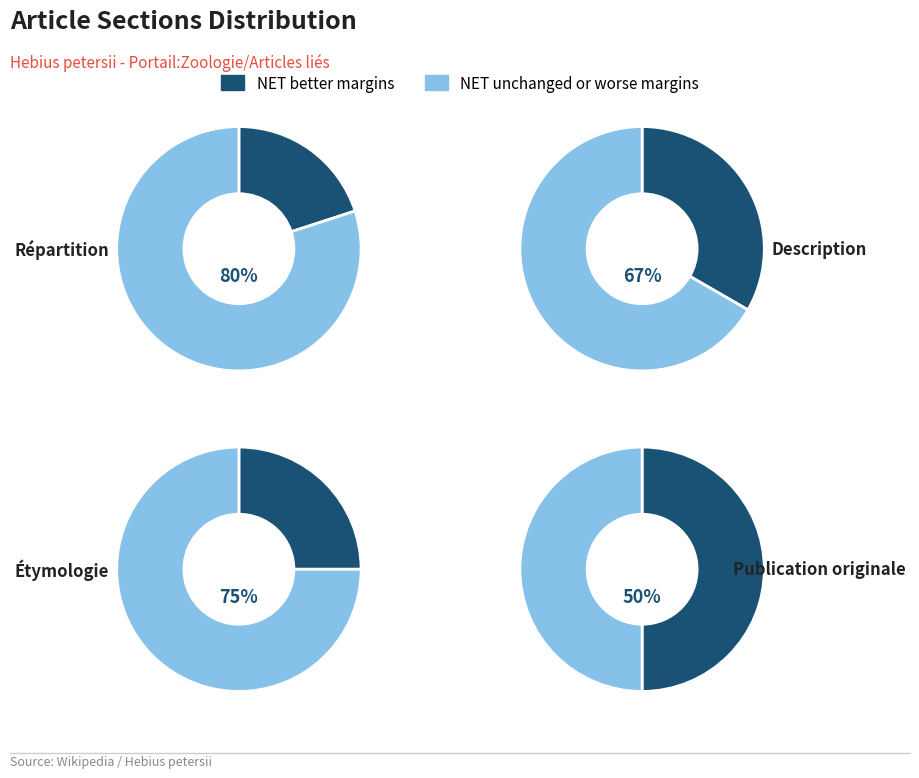

Rank the series by their average value, from highest to lowest.

NET unchanged or worse margins, NET better margins